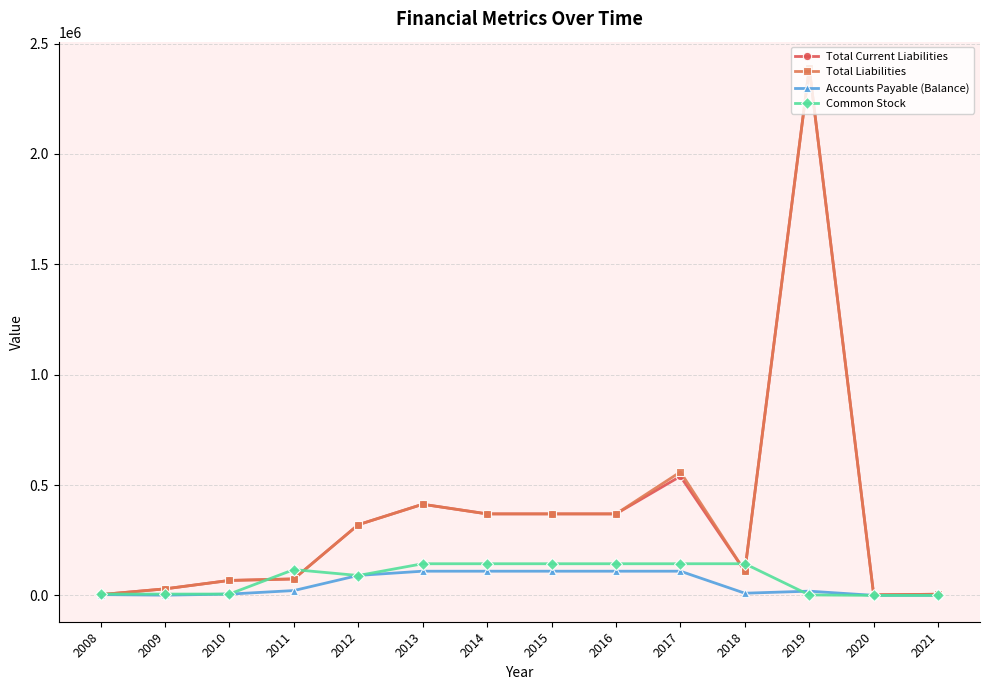

What is the maximum value for Total Liabilities?

2388985